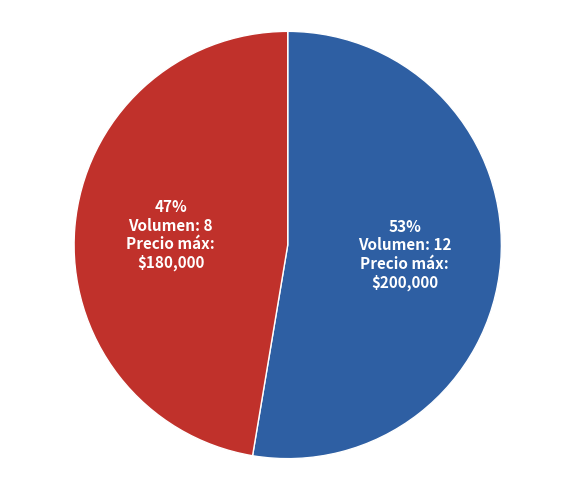

Is there any slice that represents more than half of the pie?

Yes